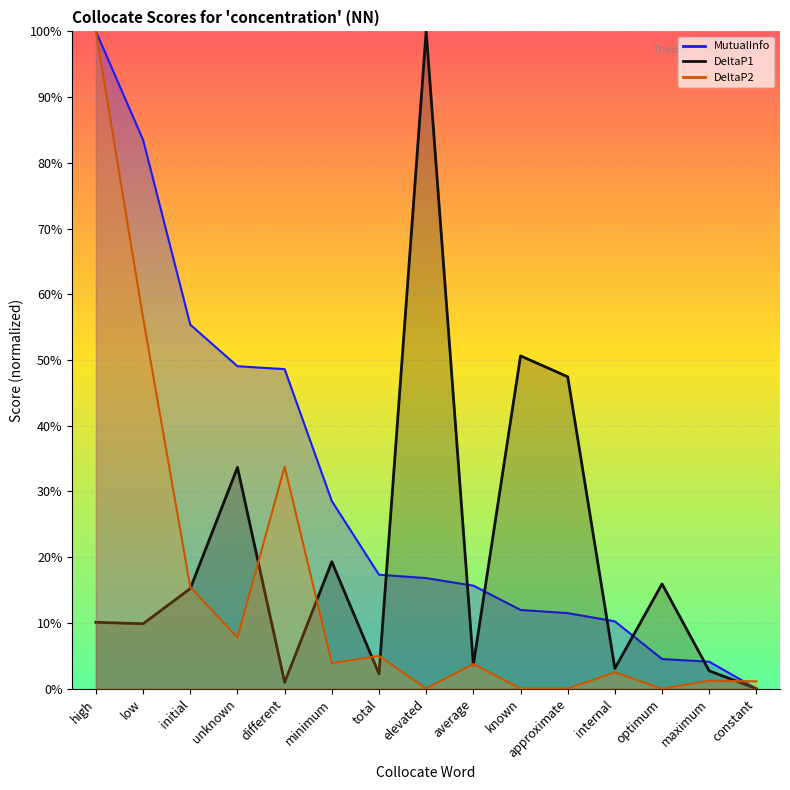

How many series are shown in this chart?

3